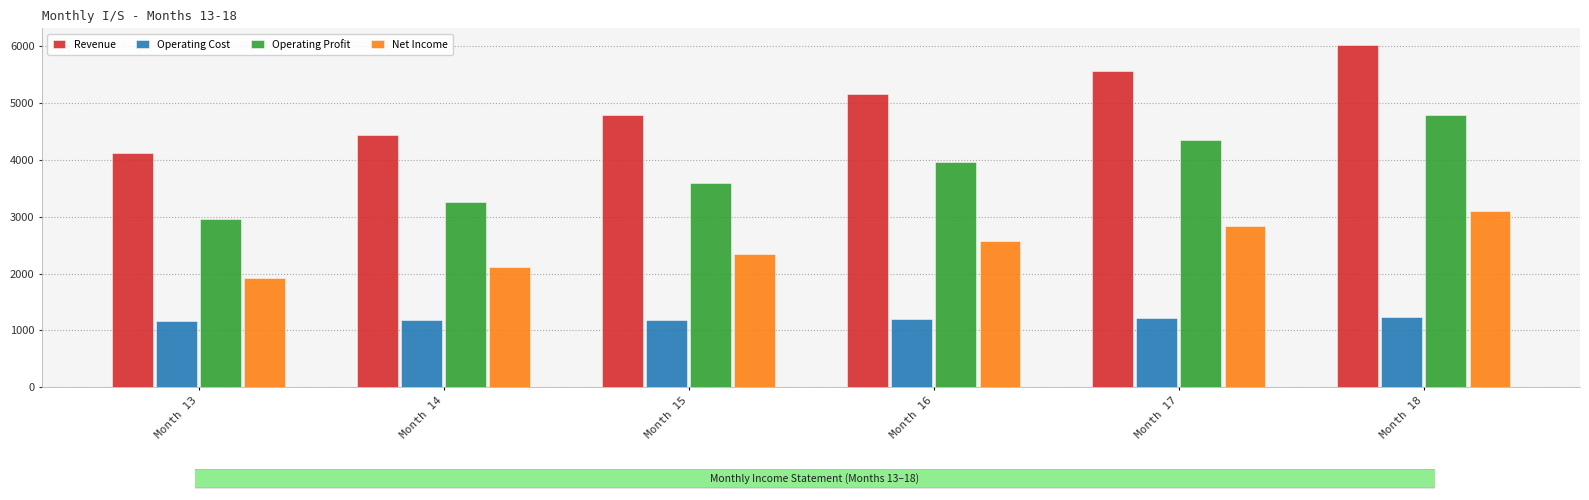

What is the maximum value shown in the chart?

6016.1